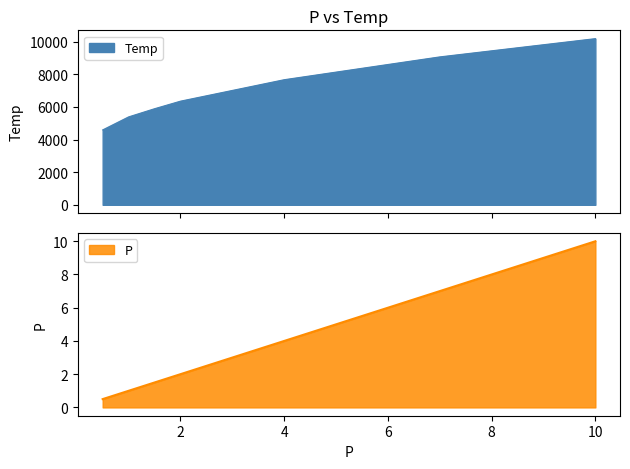

Reading left to right, what are all the values shown in this chart?

Temp: 4589.6	5388.2	5889.1	6352.7	7668.1	9067.0	10186.1
P: 0.5	1.0	1.5	2.0	4.0	7.0	10.0